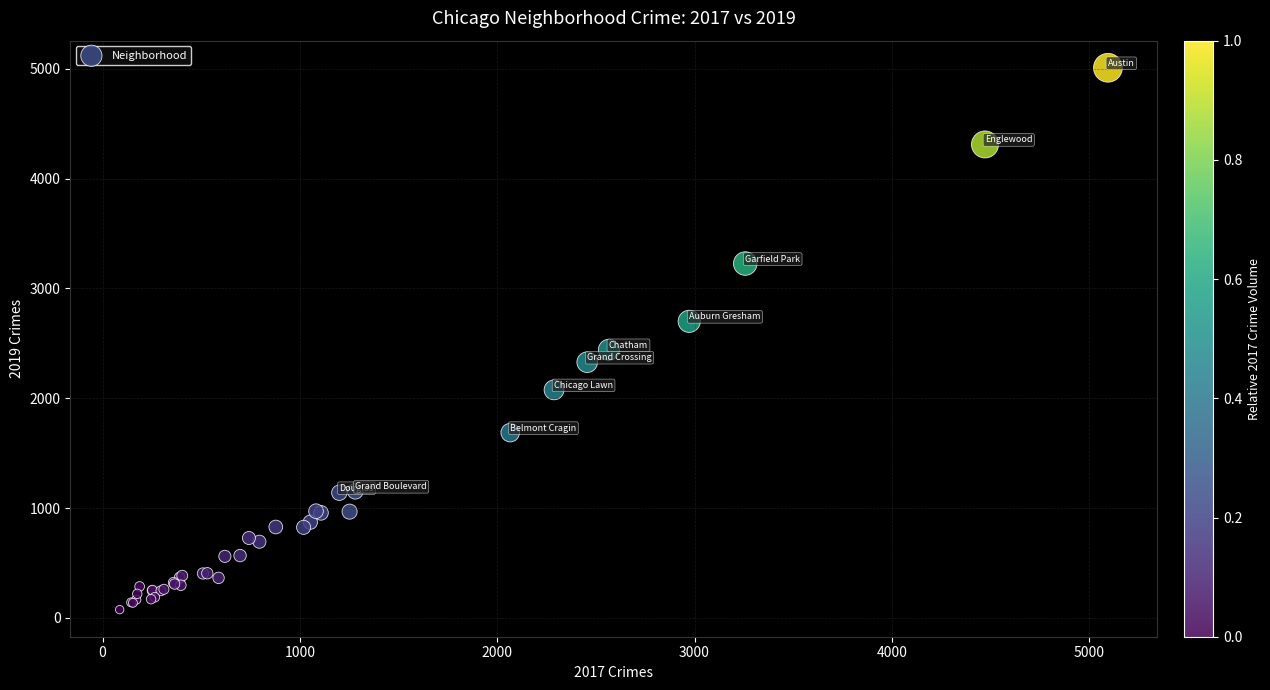

What Y value in the scatter plot is closest to 2542?

2441